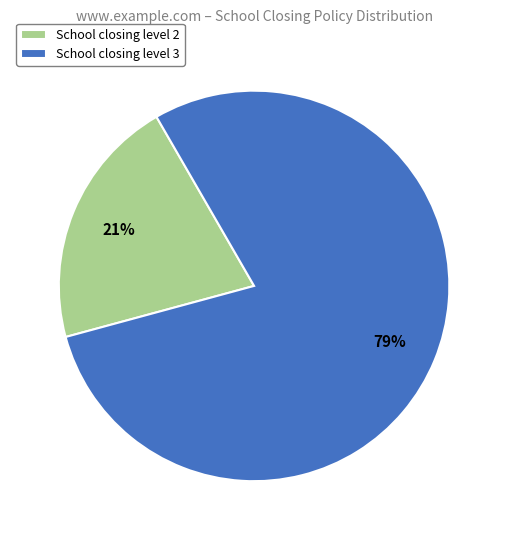

Count the number of slices in the pie.

2